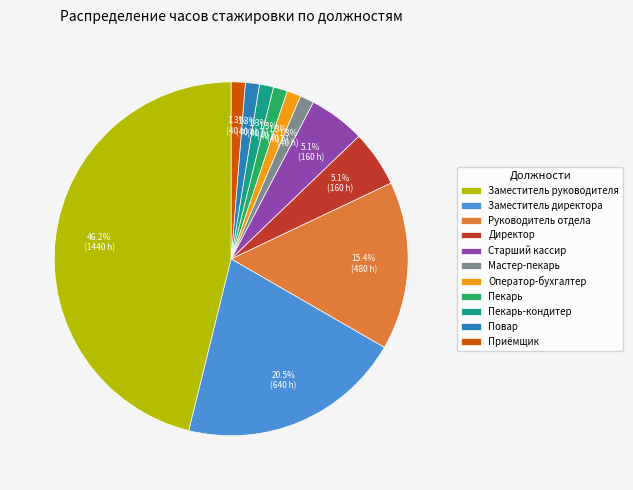

Which slice is the largest?

Заместитель руководителя